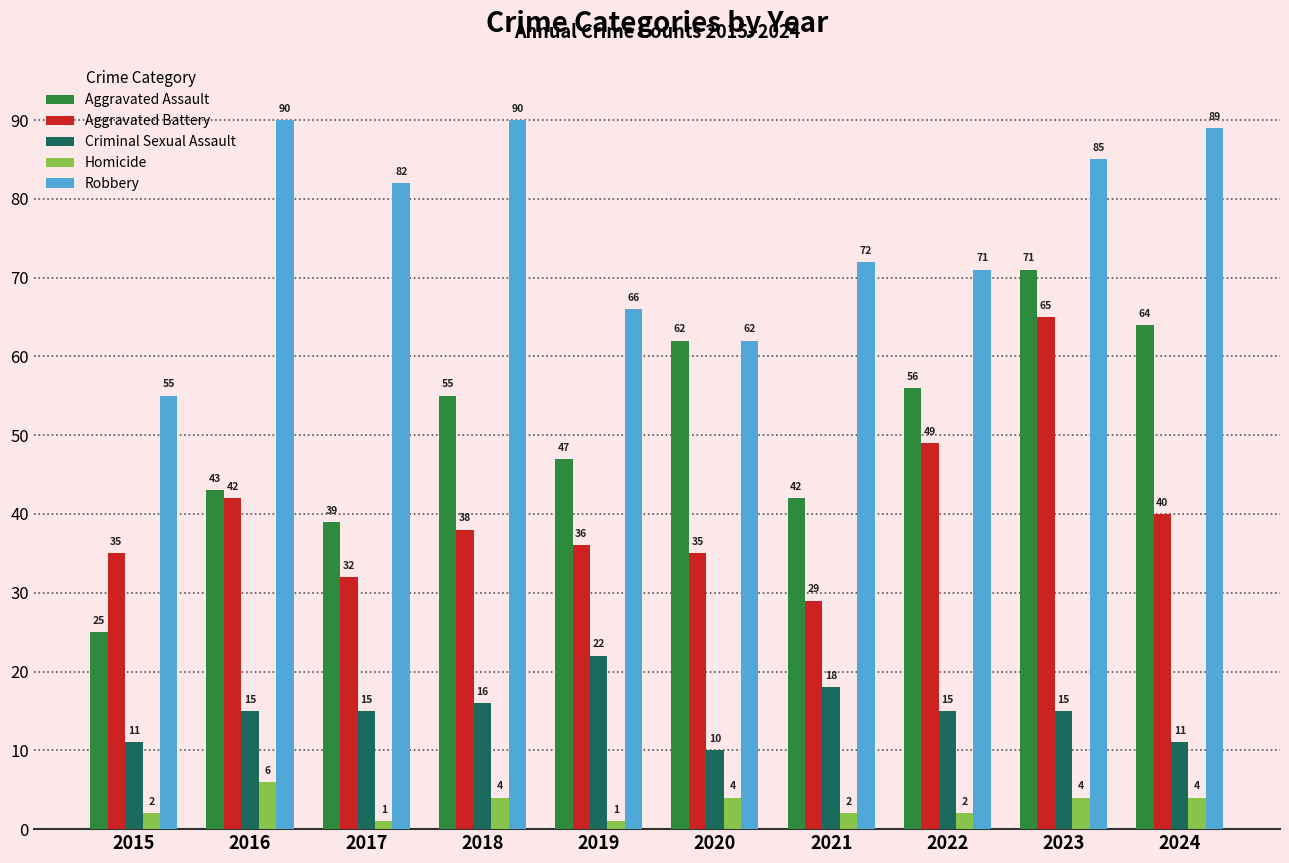

Which series has the largest total across all categories?

Robbery